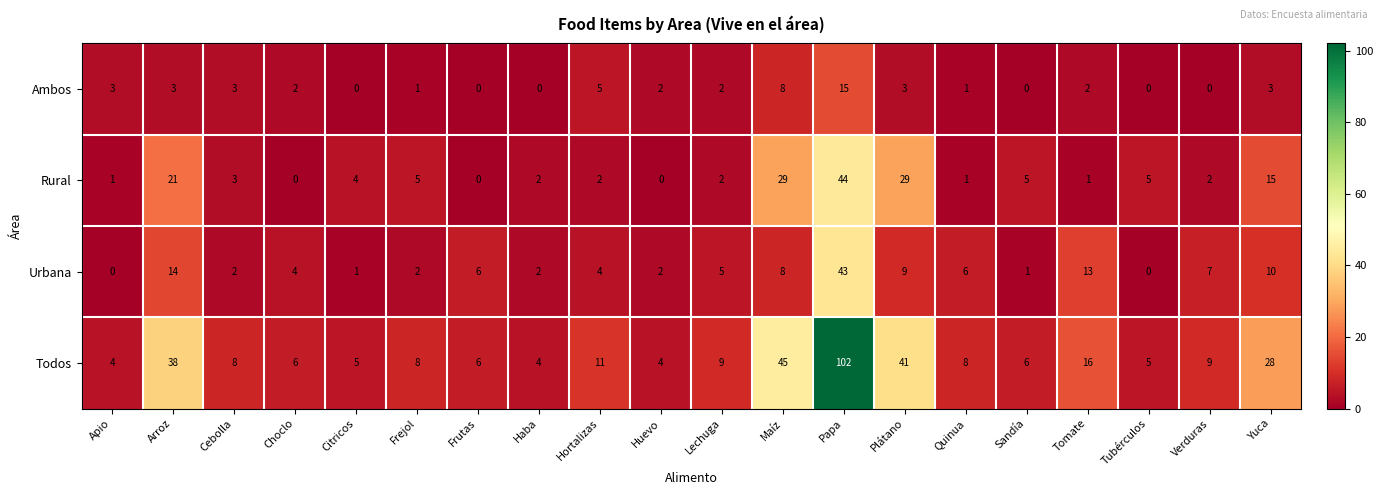

The Ambos series shows 3 at Plátano. True or false?

True